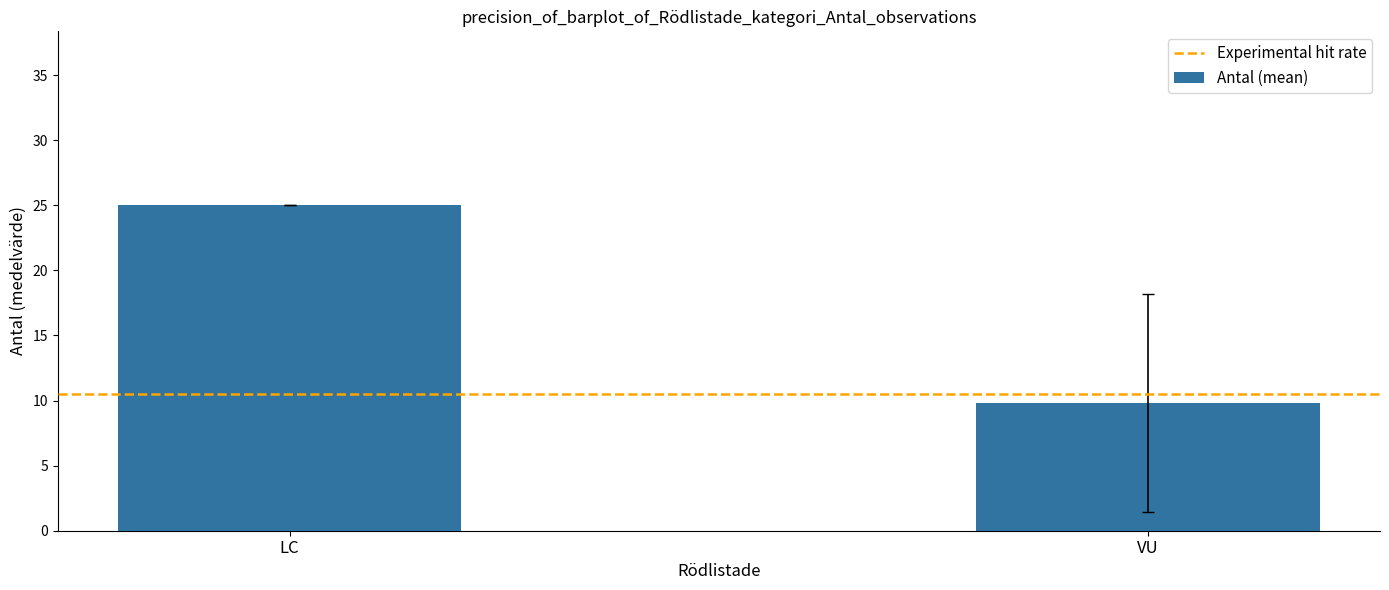

Are the bars grouped side by side (vs. stacked)?

No